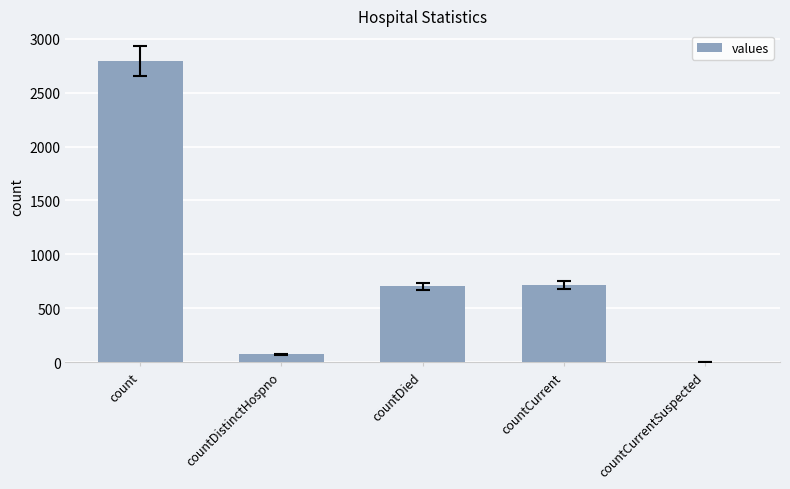

How many positive values are there?

4